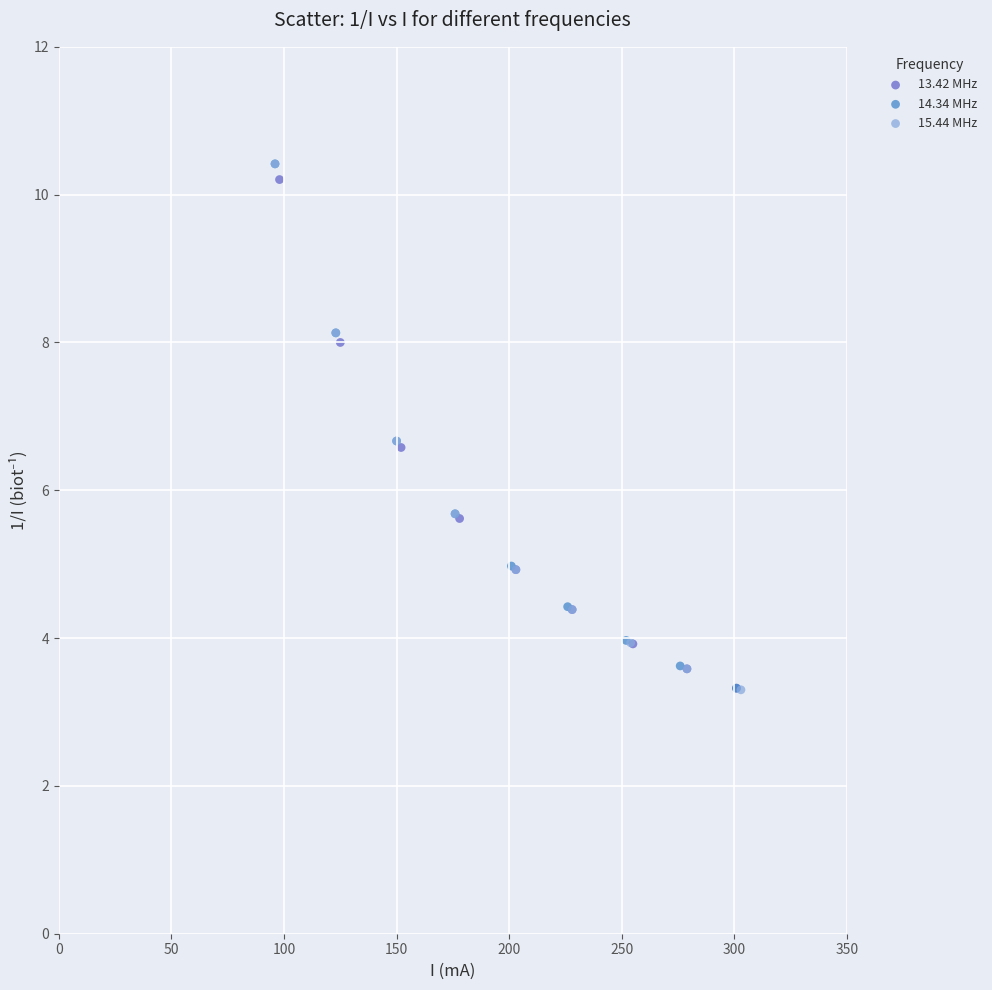

Which series has the widest spread of Y values?

15.44 MHz